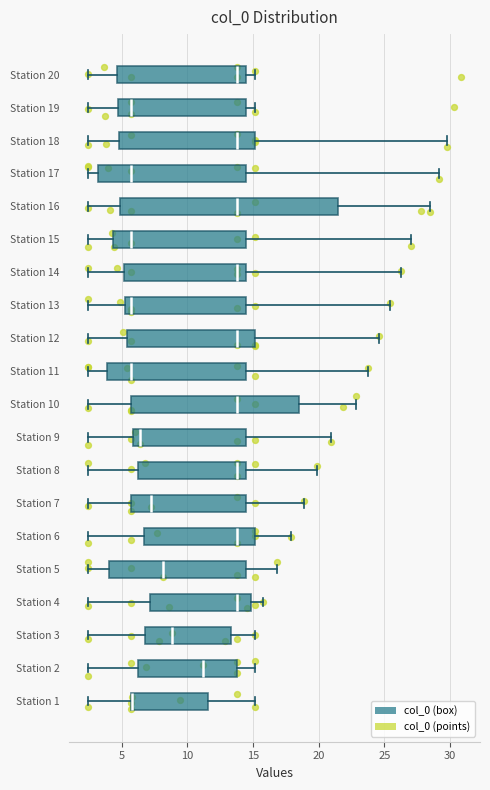

Reading bottom to top, transcribe this box plot: for each box, give where its median line is, the range the box spans, and where its two whiskers end, as read against the x-axis. The values are not printed on the chart, so give them approximately, as read against the axis.

Station 1: median 6.0 (drawn on the box's left edge), box 5.5 to 11.5, whiskers 2.5 to 15.0
Station 2: median 11.0, box 6.5 to 14.0, whiskers 2.5 to 15.0
Station 3: median 9.0, box 7.0 to 13.5, whiskers 2.5 to 15.0
Station 4: median 14.0, box 7.0 to 15.0, whiskers 2.5 to 15.5
Station 5: median 8.0, box 4.0 to 14.5, whiskers 2.5 to 17.0
Station 6: median 14.0, box 6.5 to 15.0, whiskers 2.5 to 18.0
Station 7: median 7.0, box 5.5 to 14.5, whiskers 2.5 to 19.0
Station 8: median 14.0, box 6.5 to 14.5, whiskers 2.5 to 20.0
Station 9: median 6.5, box 6.0 to 14.5, whiskers 2.5 to 21.0
Station 10: median 14.0, box 5.5 to 18.5, whiskers 2.5 to 23.0
Station 11: median 5.5, box 4.0 to 14.5, whiskers 2.5 to 23.5
Station 12: median 14.0, box 5.5 to 15.0, whiskers 2.5 to 24.5
Station 13: median 5.5 (just right of the box's left edge), box 5.5 to 14.5, whiskers 2.5 to 25.5
Station 14: median 14.0, box 5.0 to 14.5, whiskers 2.5 to 26.5
Station 15: median 5.5, box 4.5 to 14.5, whiskers 2.5 to 27.0
Station 16: median 14.0, box 5.0 to 21.5, whiskers 2.5 to 28.5
Station 17: median 5.5, box 3.0 to 14.5, whiskers 2.5 to 29.0
Station 18: median 14.0, box 5.0 to 15.0, whiskers 2.5 to 30.0
Station 19: median 5.5, box 4.5 to 14.5, whiskers 2.5 to 15.0
Station 20: median 14.0, box 4.5 to 14.5, whiskers 2.5 to 15.0